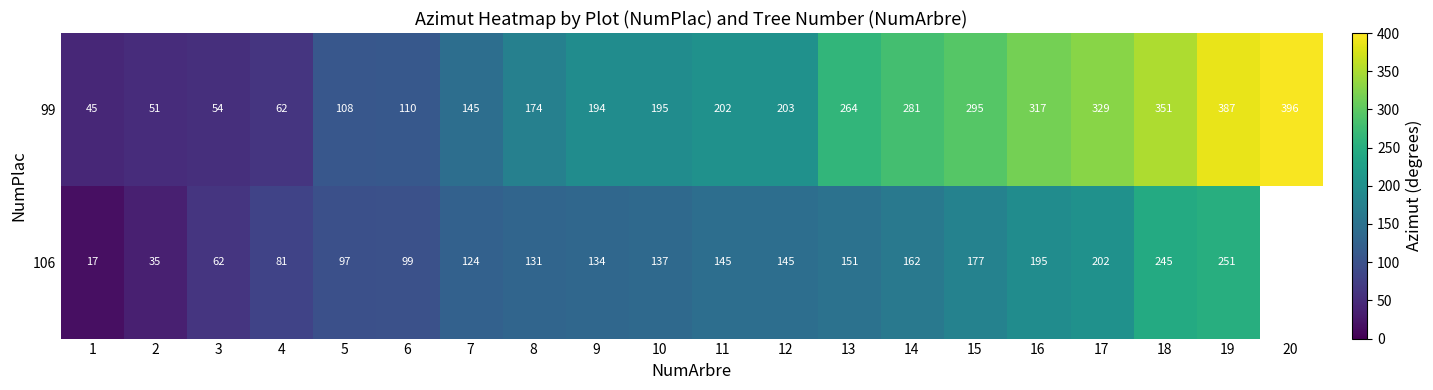

What is the total value across all series at 7?

269